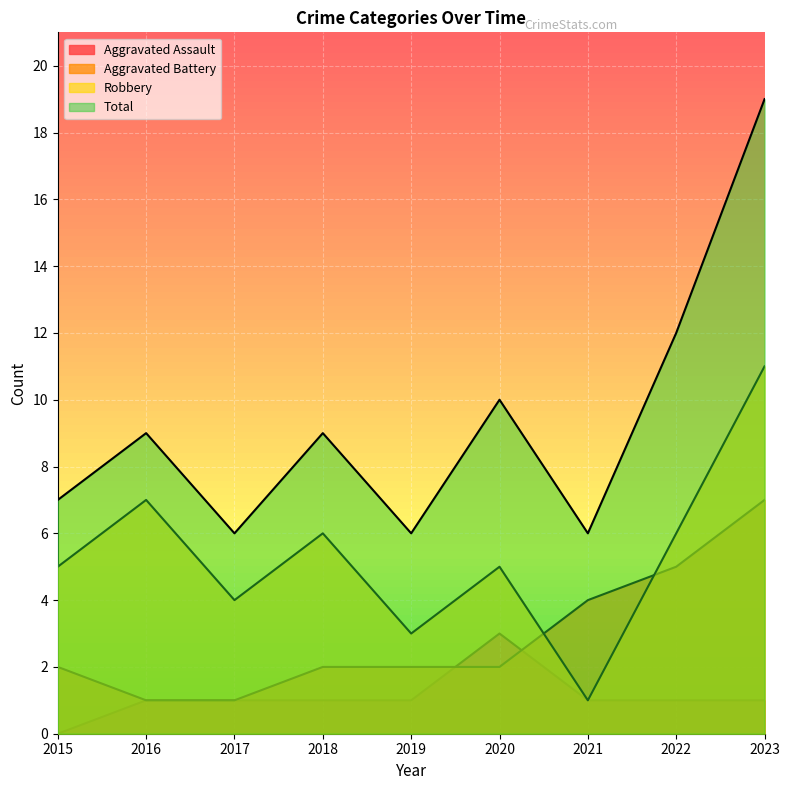

In Robbery, how many points are lower than both neighbors (excluding endpoints)?

3